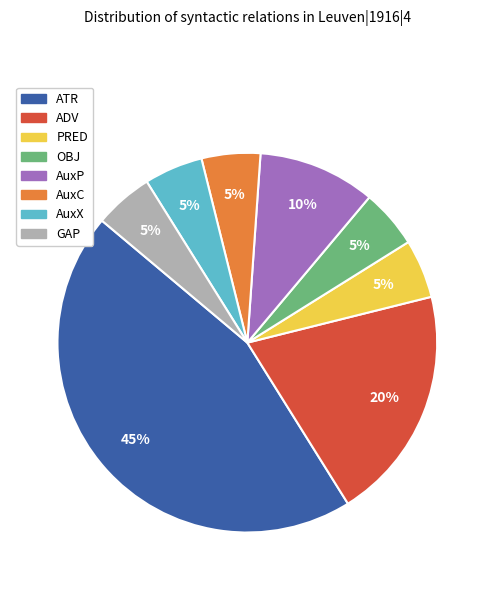

To the nearest percent, what is the combined percentage of ATR and AuxP?

55%